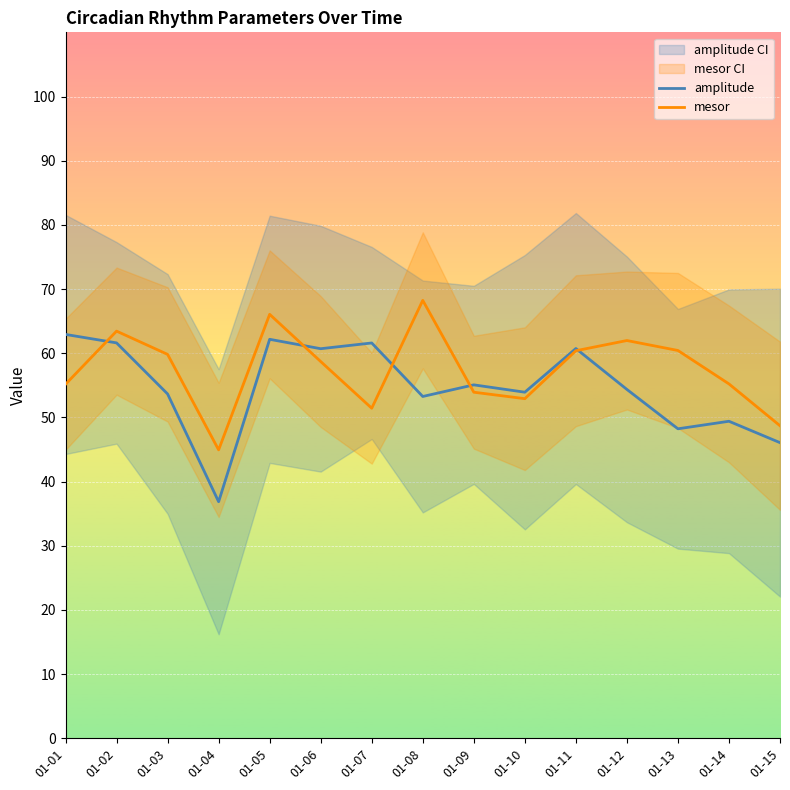

How many categories are shown in the chart?

15